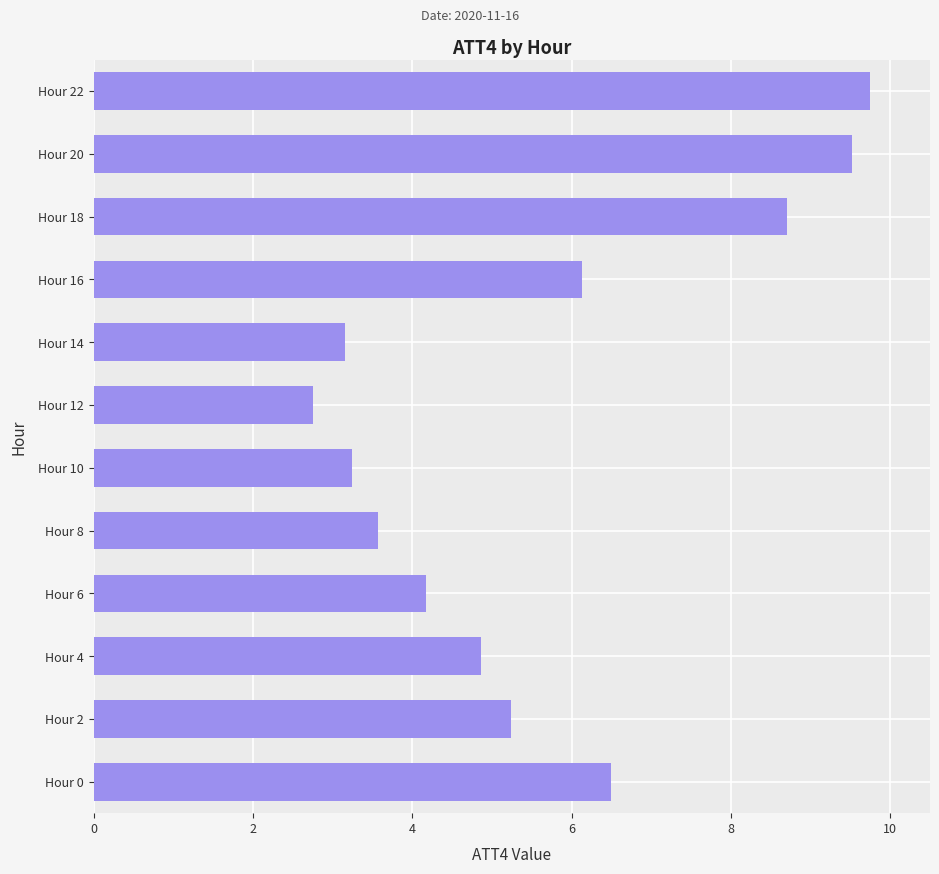

What is the sum of all values?

67.6